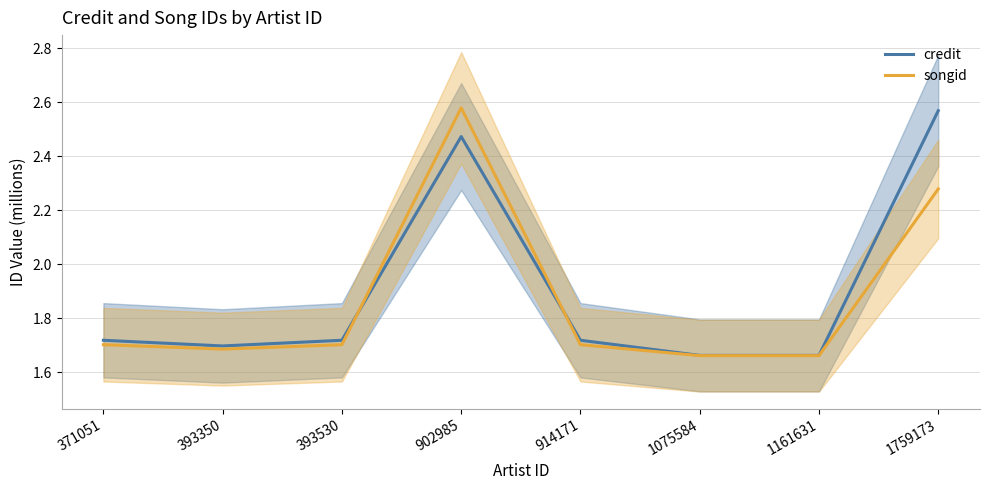

At how many categories does at least one series exceed 1?

8